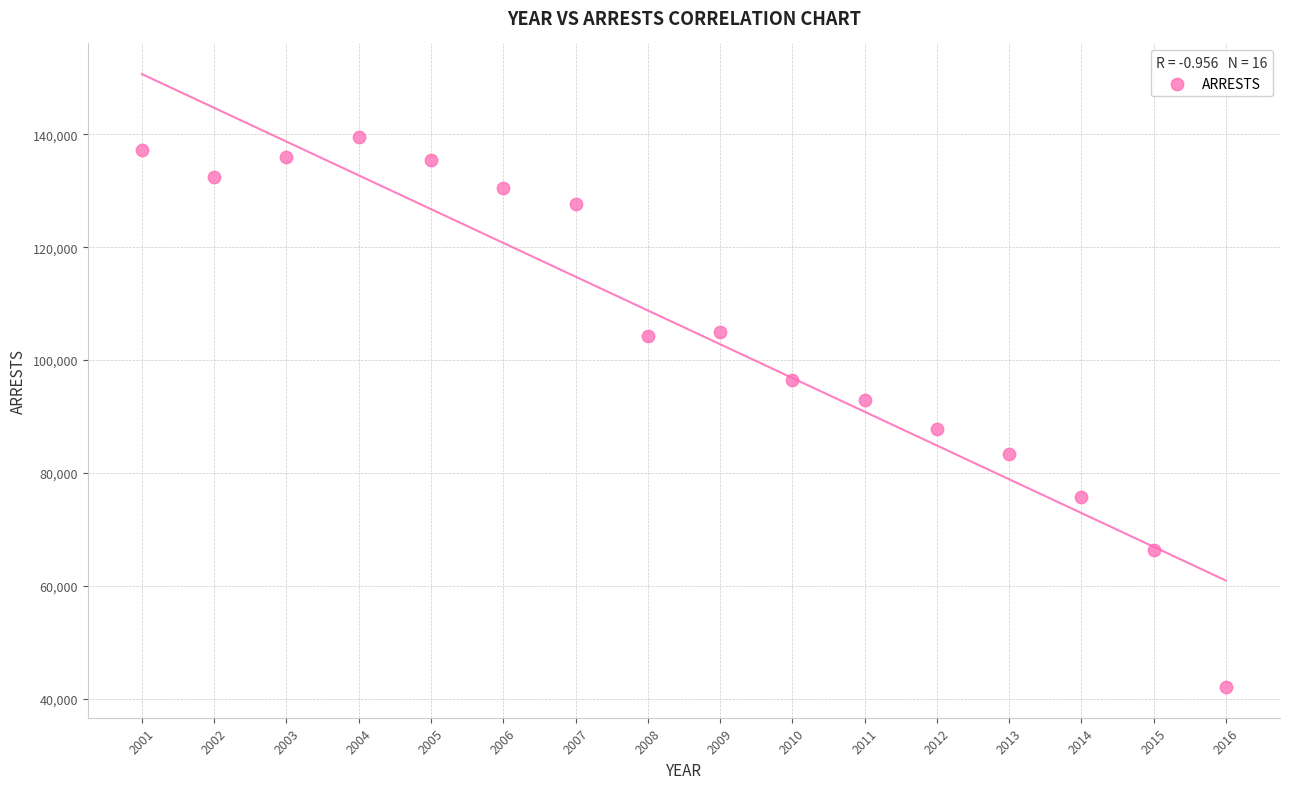

What is the range of X values (max minus min)?

15